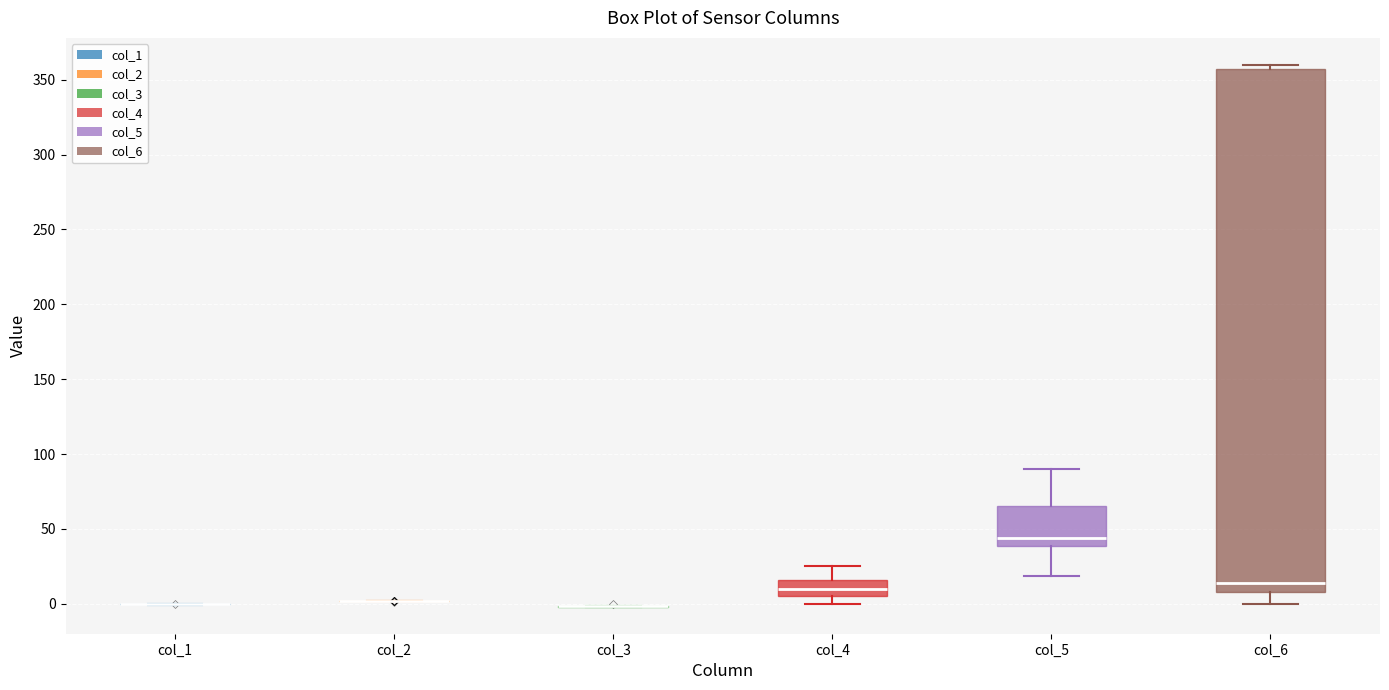

Comparing the boxes themselves (not the whiskers), which one is the tallest?

col_6